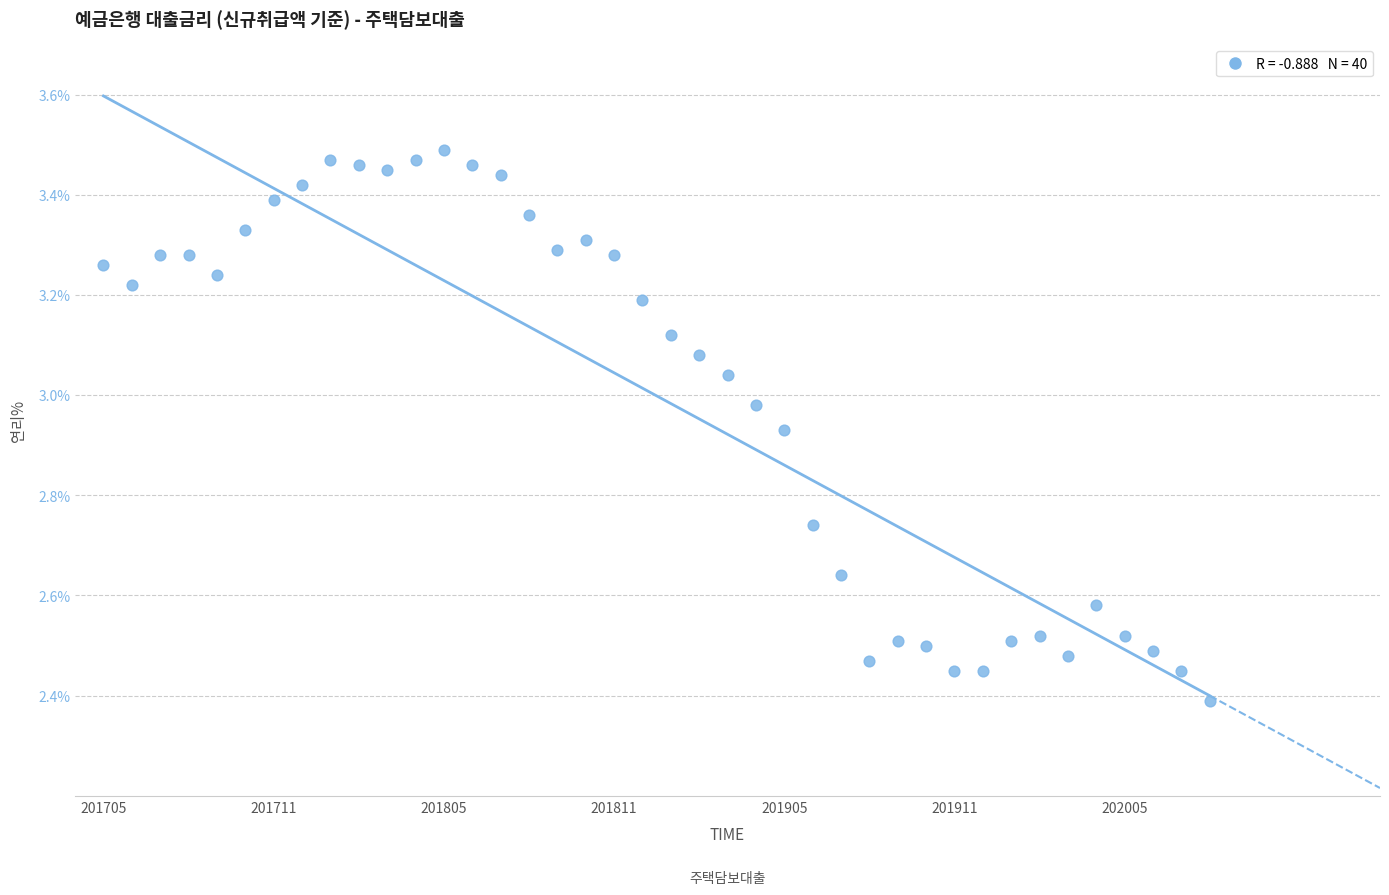

What Y value in the scatter plot is closest to 2?

2.4